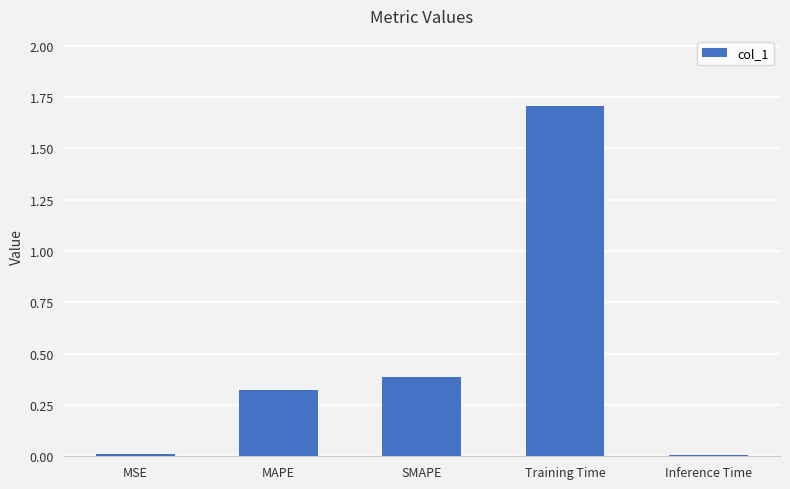

True or false: the data shows 0.1 at SMAPE.

False